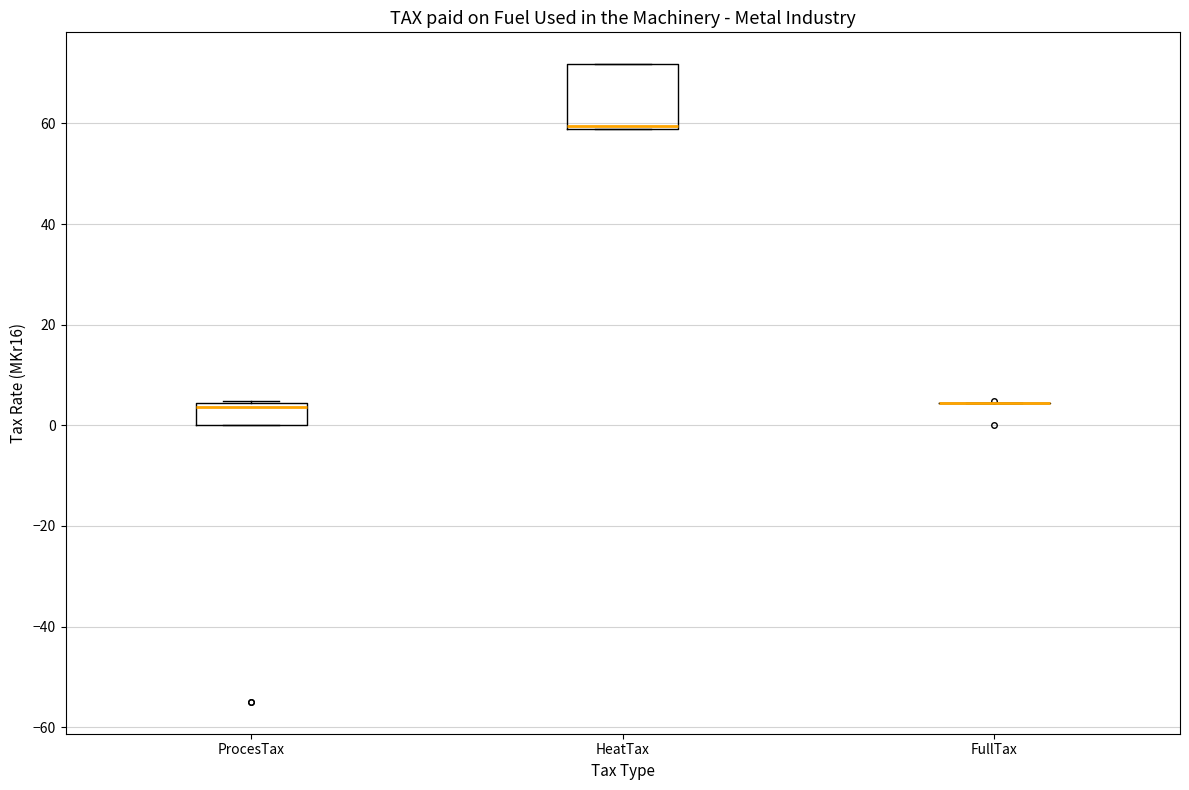

Reading left to right, transcribe this box plot: for each box, give where its median line is, the range the box spans, and where its two whiskers end, as read against the y-axis. The values are not printed on the chart, so give them approximately, as read against the axis.

ProcesTax: median 4 (just below the box's upper edge), box 0 to 4, whiskers 0 to 4
HeatTax: median 60, box 58 to 72, whiskers 58 to 72
FullTax: box collapsed to a line at 4, whiskers 4 to 4